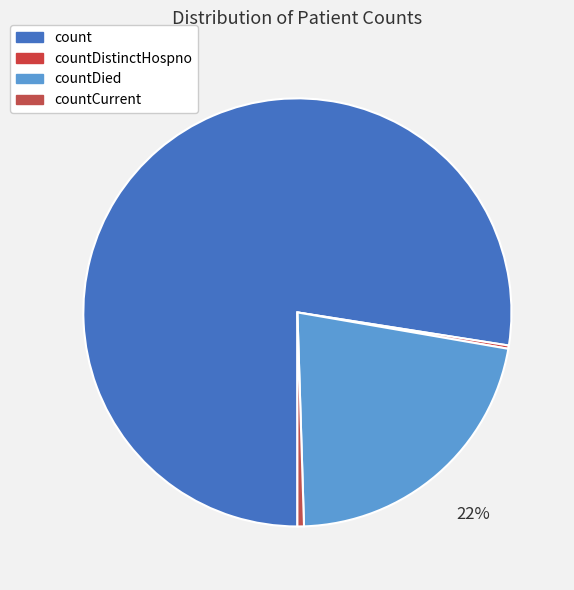

Is count the majority of the pie?

Yes